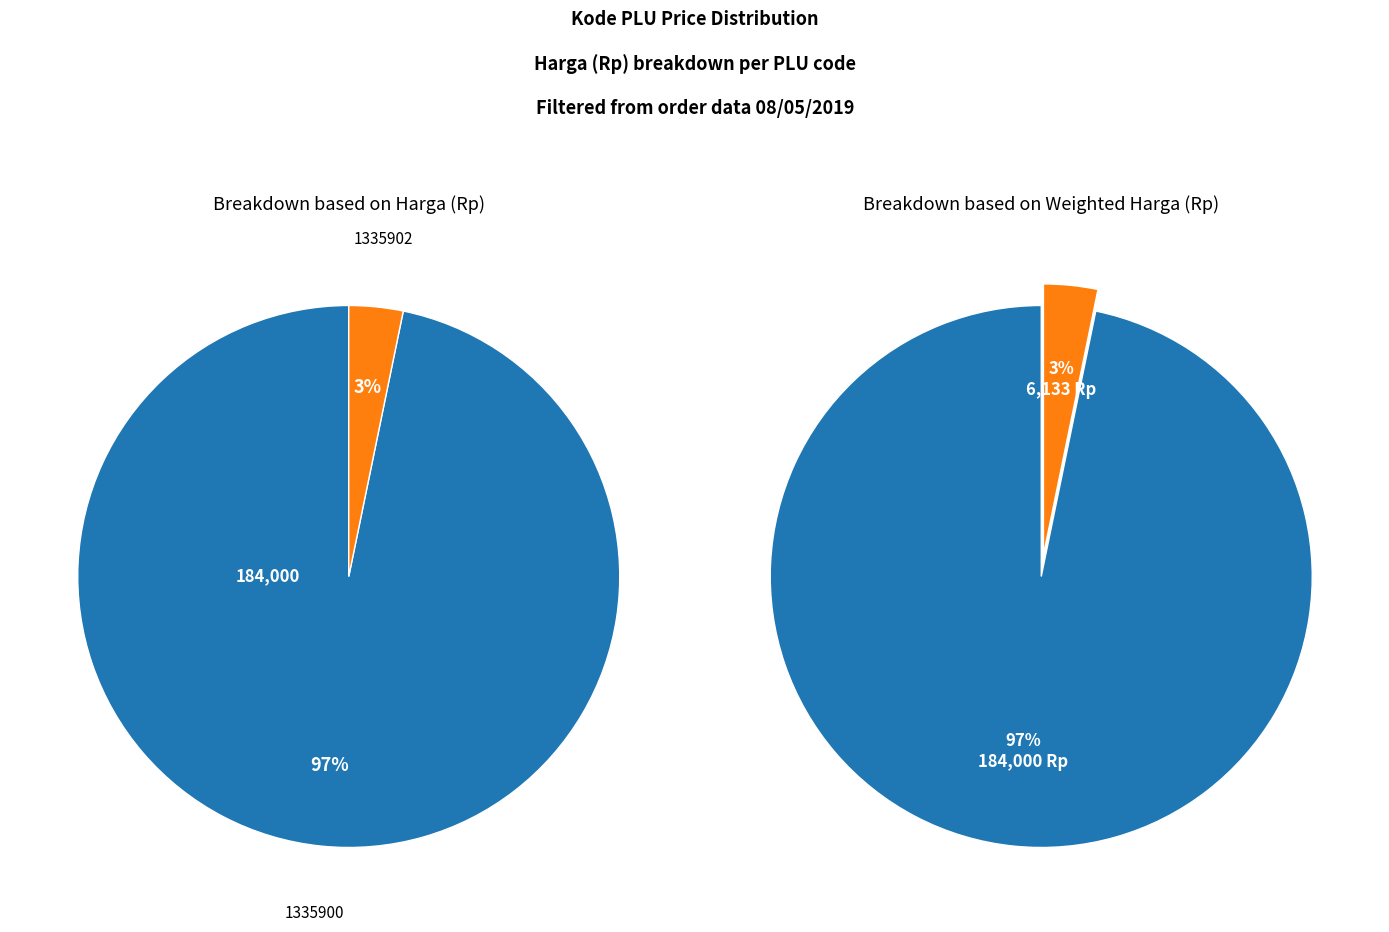

How many segments does this pie chart have?

2